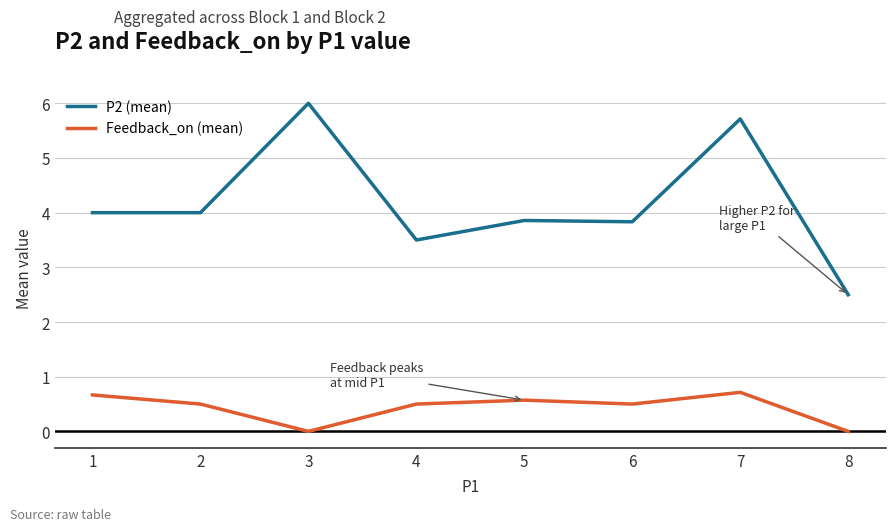

True or false: P2 (mean) and Feedback_on (mean) intersect in this chart.

False